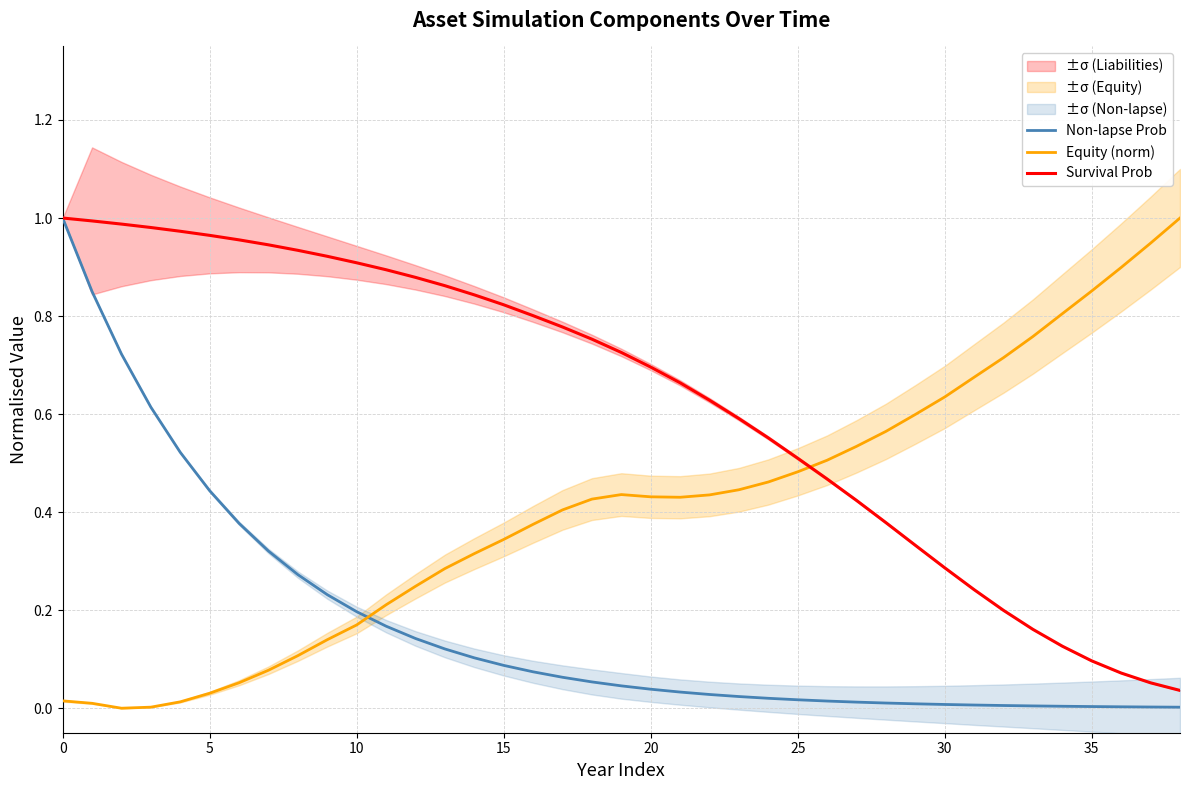

Rank the series by their maximum value, from highest to lowest.

Non-lapse Prob, Equity (norm), Survival Prob